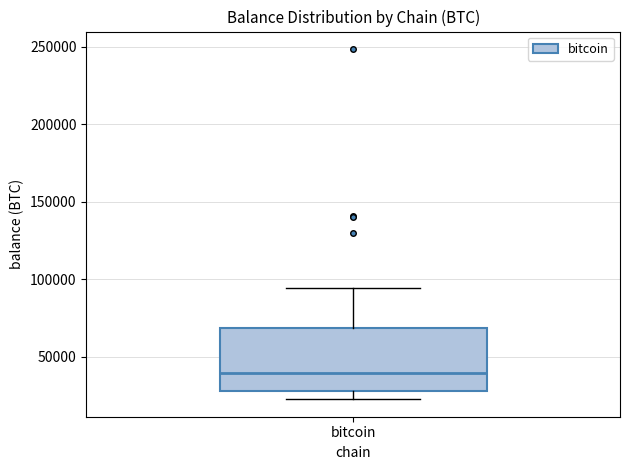

Where does the median line of the box for bitcoin sit on the y-axis? The values are not printed on the chart, so give them approximately, as read against the axis.

40000